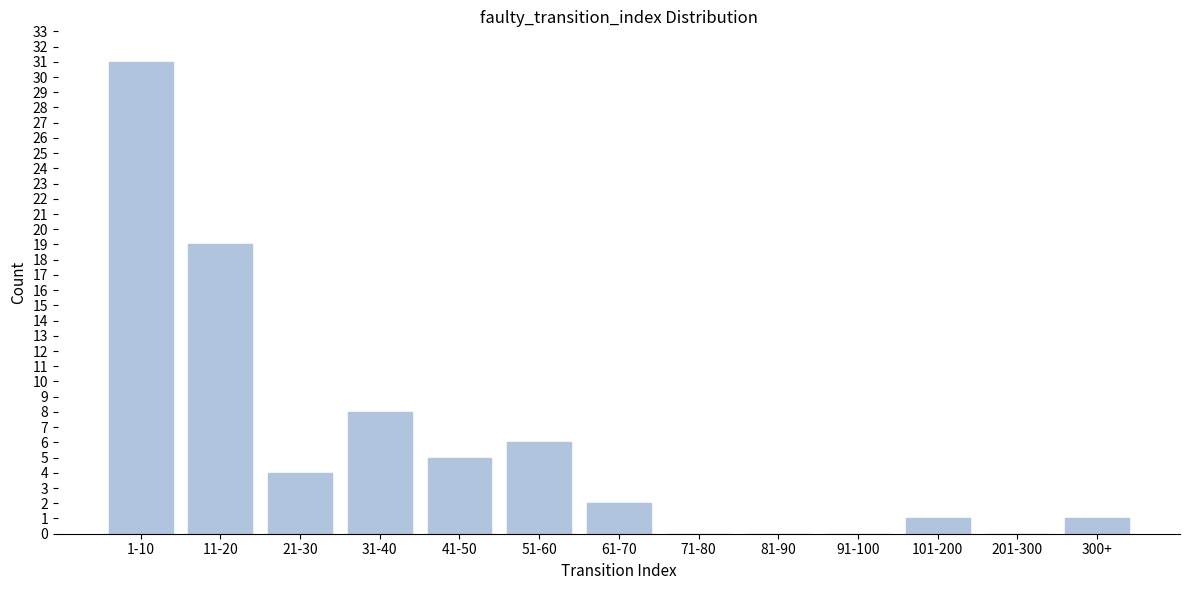

Reading left to right, extract all data points from this chart.

1-10=31	11-20=19	21-30=4	31-40=8	41-50=5	51-60=6	61-70=2	71-80=0	81-90=0	91-100=0	101-200=1	201-300=0	300+=1